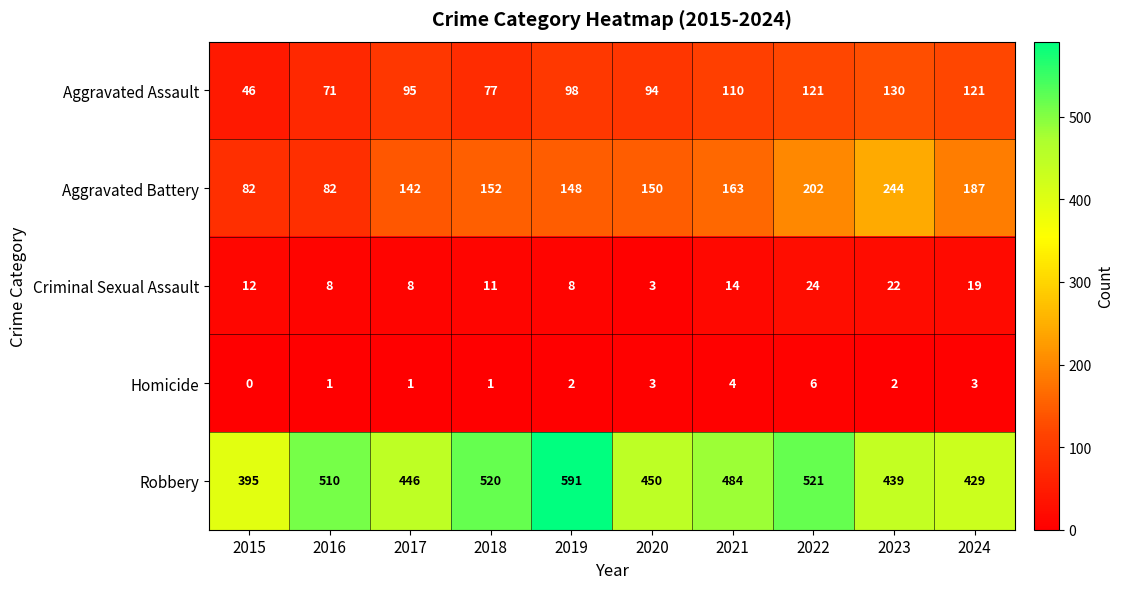

What is the difference between the second highest and second lowest values in the Aggravated Assault series?

50